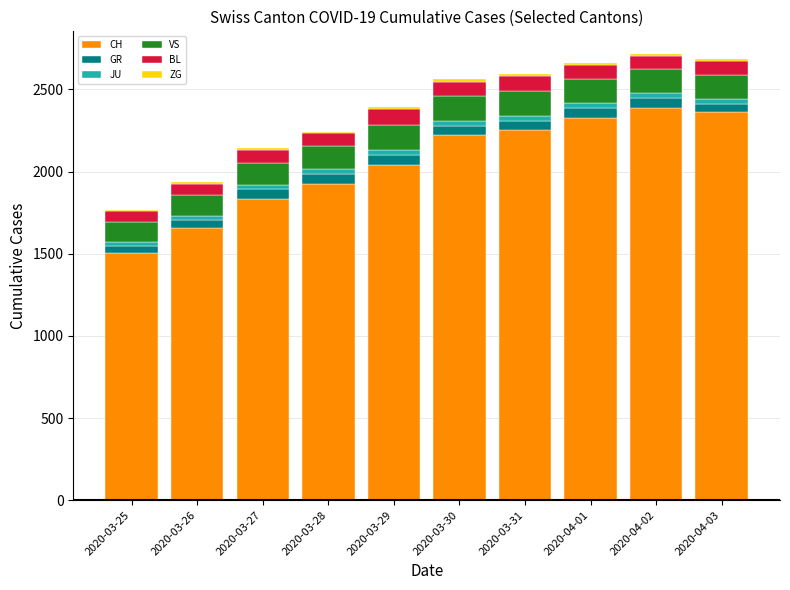

Are the bars horizontal?

No